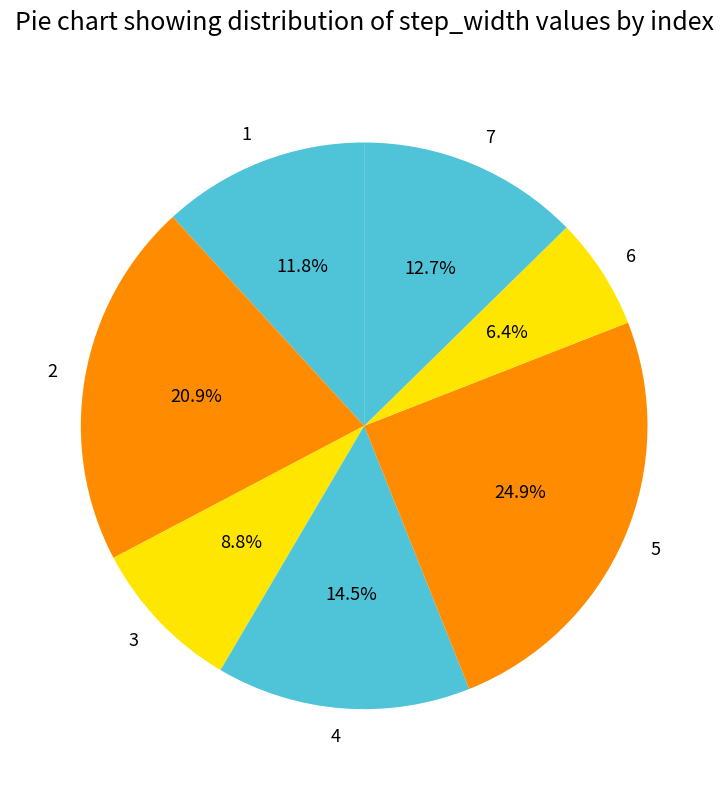

The 3 slice represents 22% of the pie. True or false?

False